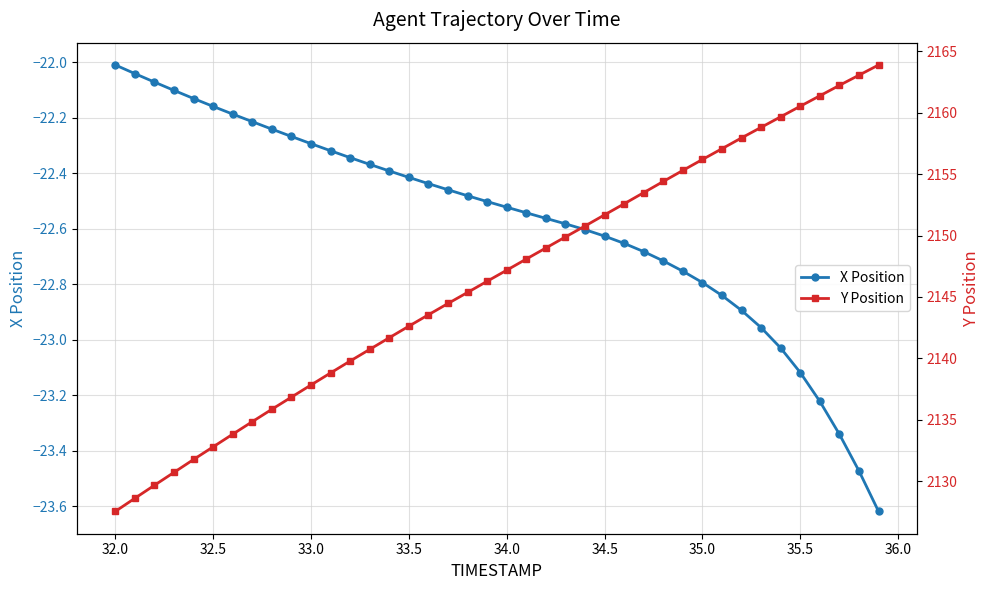

True or false: X Position and Y Position intersect in this chart.

False